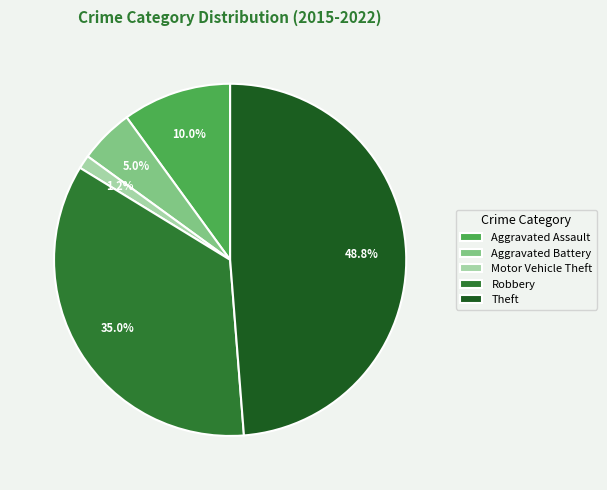

To the nearest percent, what is the combined percentage of Motor Vehicle Theft and Aggravated Battery?

6%